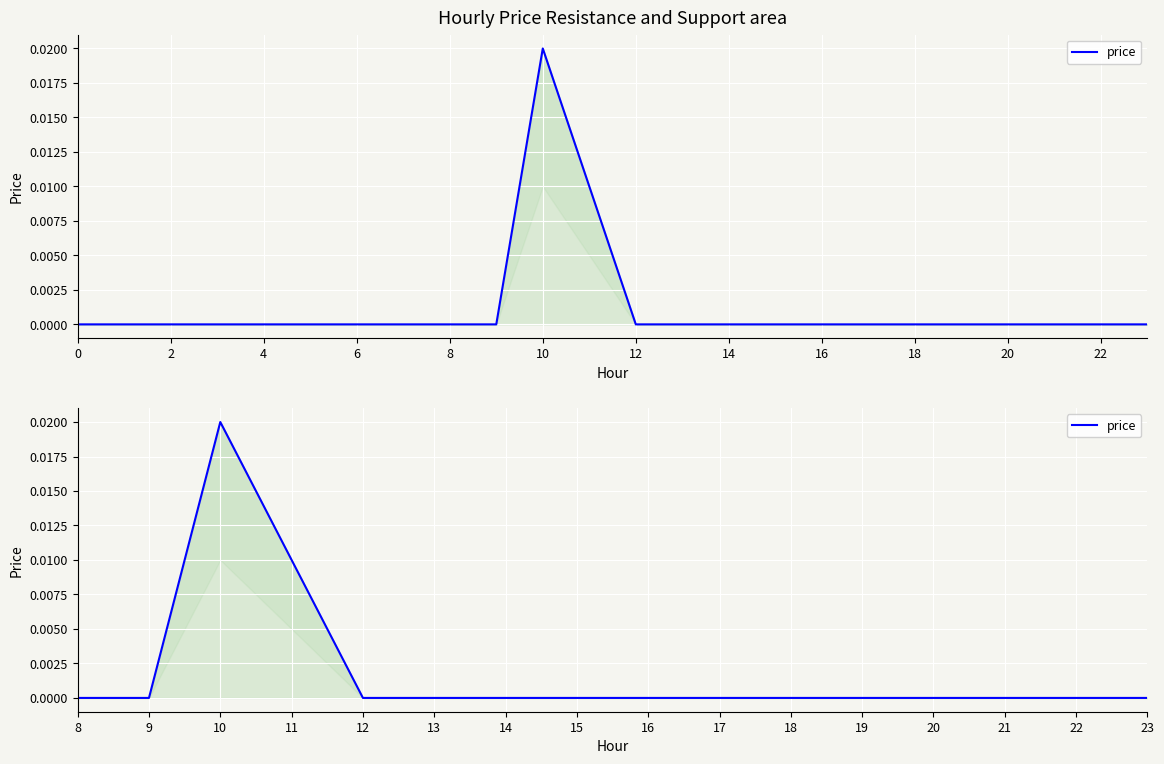

True or false: there are more than 2 points higher than both neighbors.

False